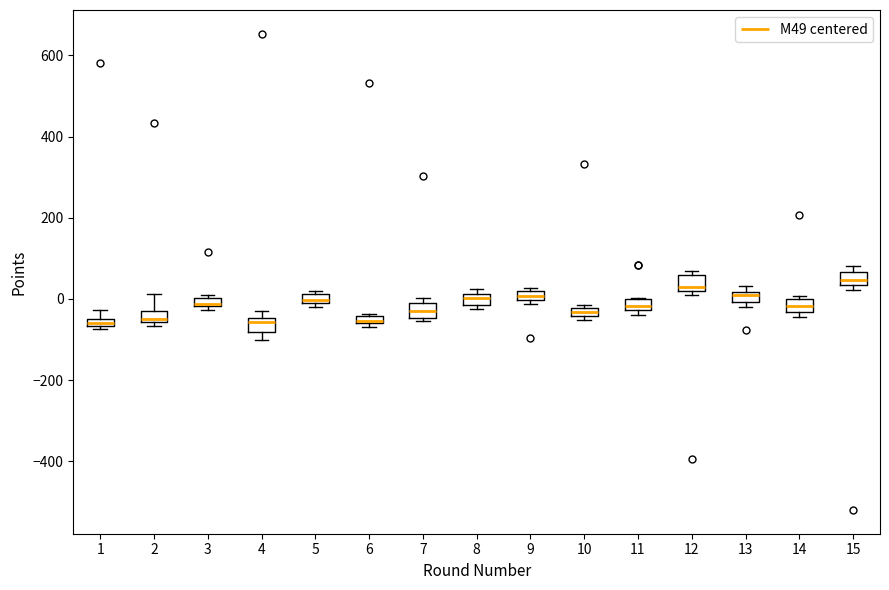

Where is the lower edge of the box at x = 11 on the y-axis? The values are not printed on the chart, so give them approximately, as read against the axis.

-20